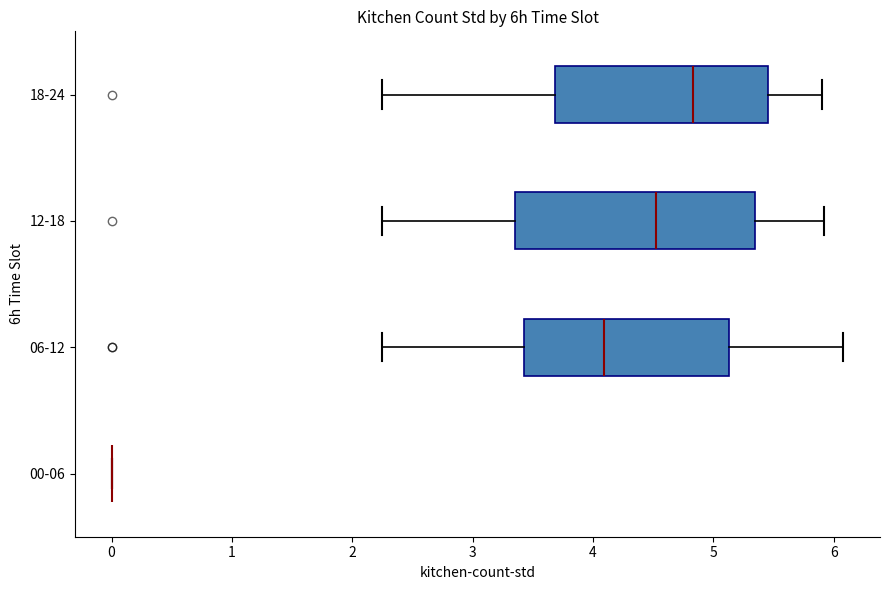

Comparing the boxes themselves (not the whiskers), which one is the widest?

12-18